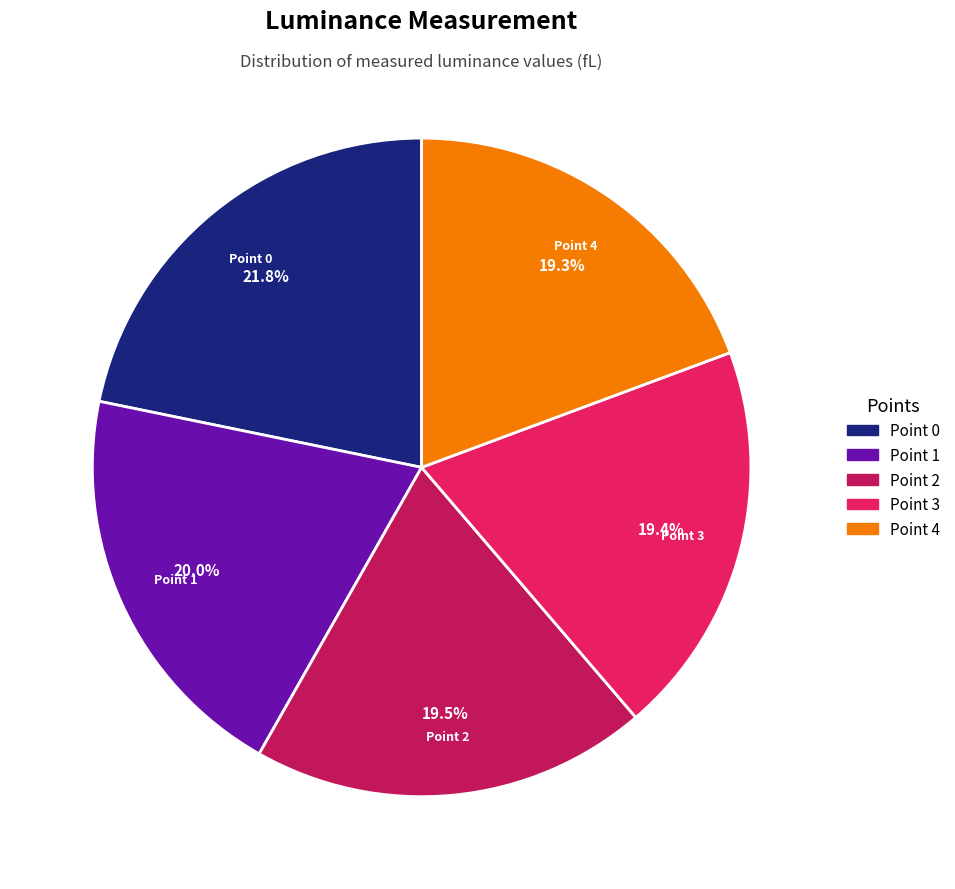

To the nearest percent, what percentage of the pie is Point 3?

19%